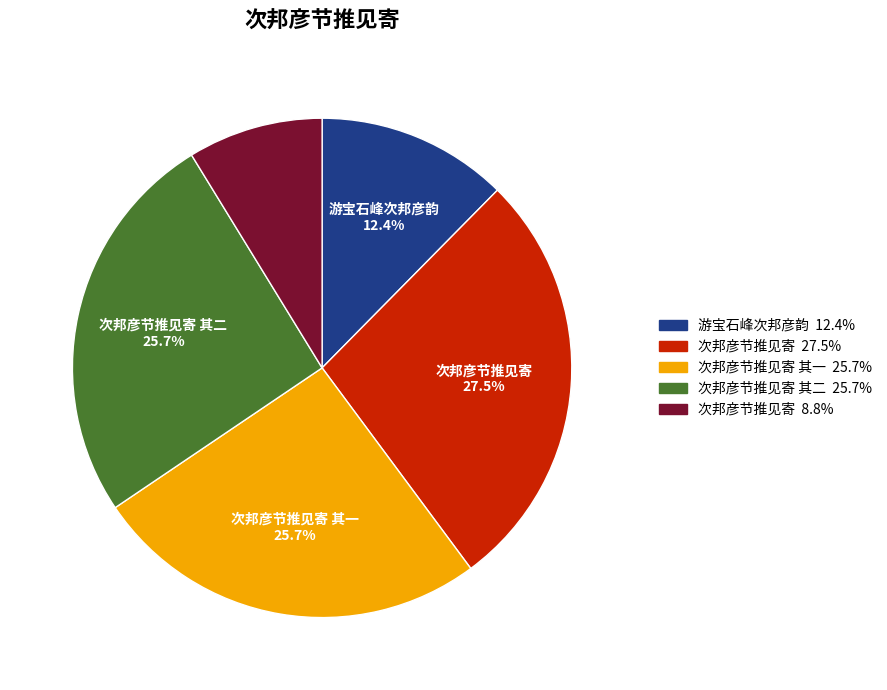

Is there a majority slice in this chart?

No